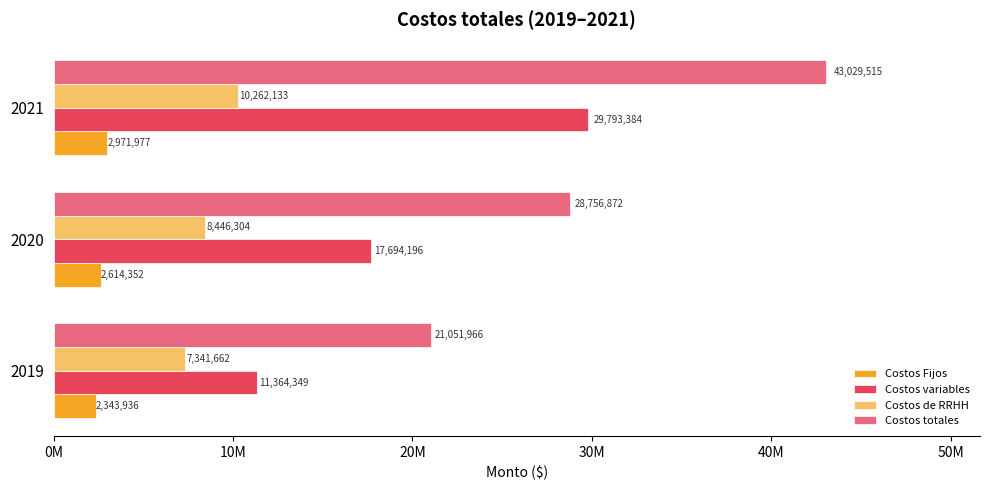

What are all the series names shown in the legend?

Costos Fijos, Costos variables, Costos de RRHH, Costos totales